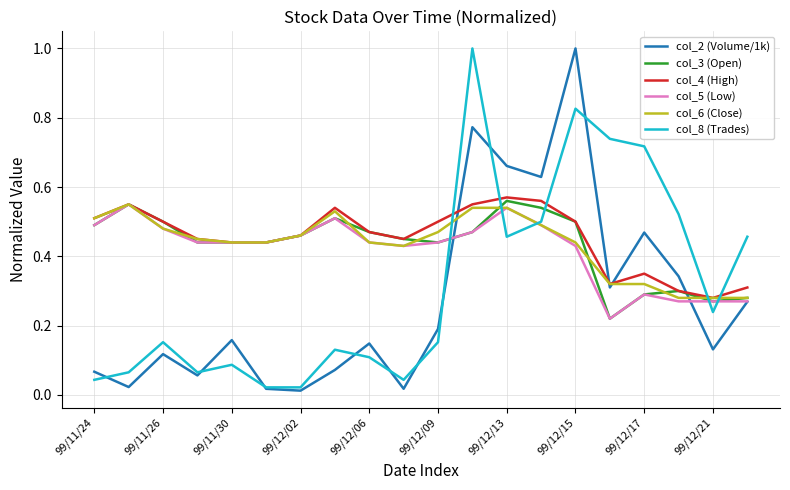

True or false: col_3 (Open) and col_8 (Trades) cross at least once.

True